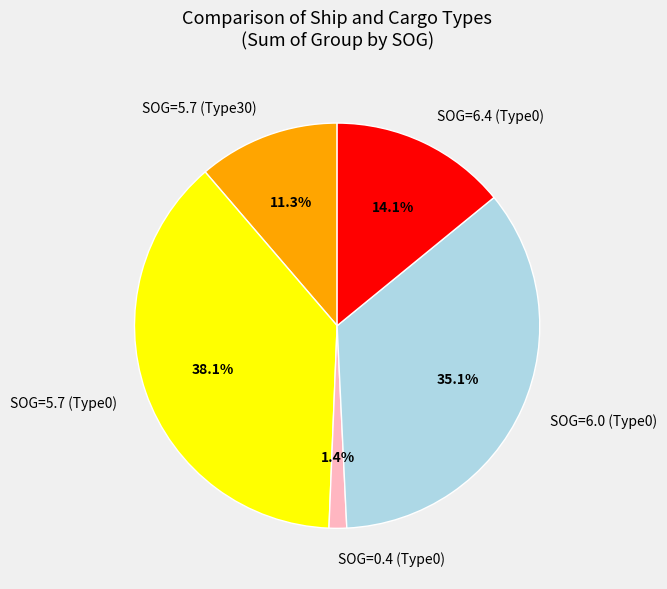

How many segments does this pie chart have?

5